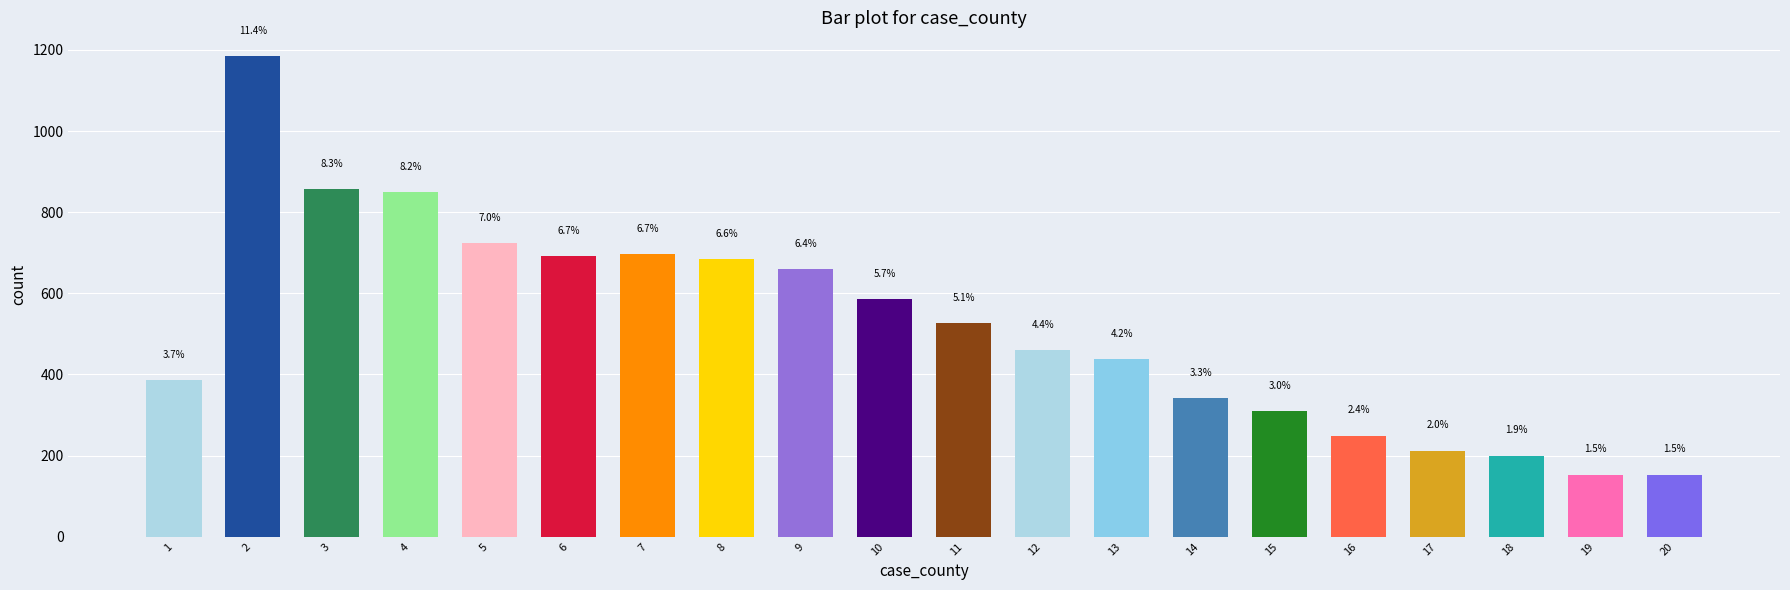

Does the chart contain stacked bars?

No